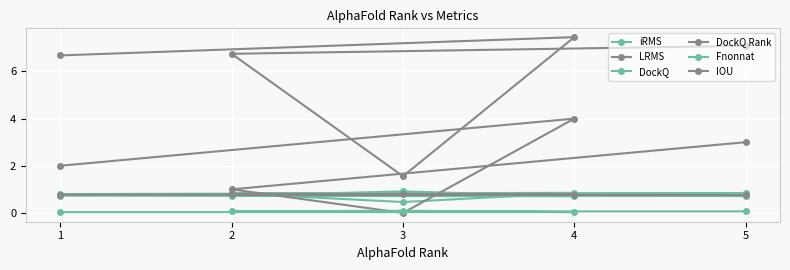

What is the label of the 1st point from the right?

5